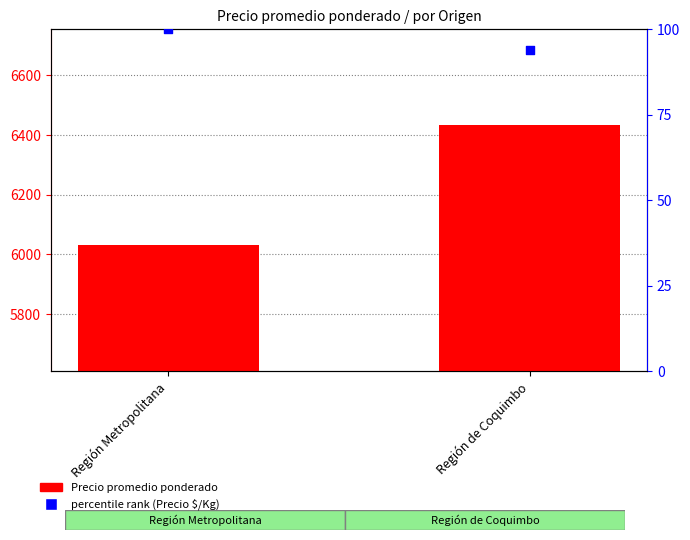

Which series has the widest spread of Y values?

Precio promedio ponderado